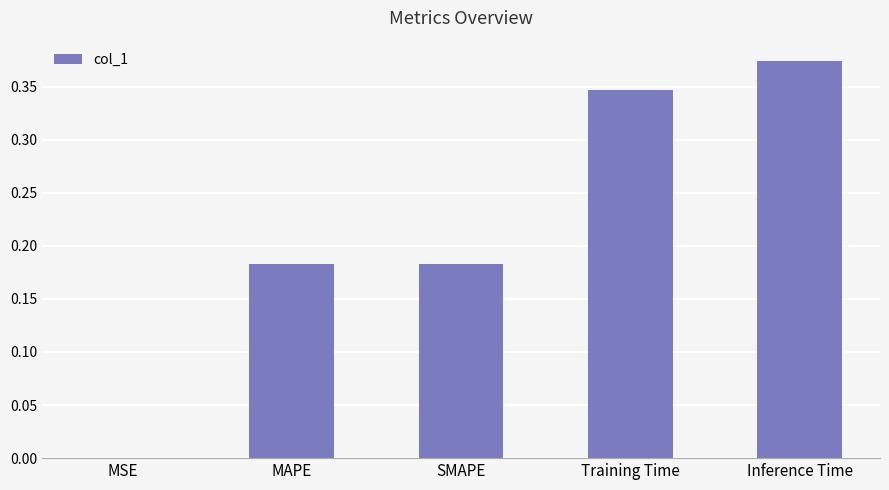

Which has a higher value, Inference Time or SMAPE?

Inference Time